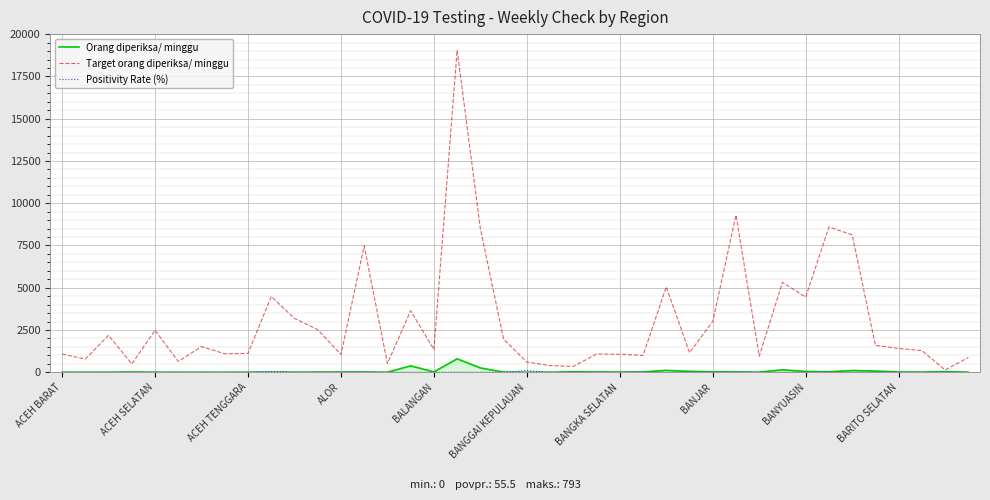

What is the maximum value shown in the chart?

19054.0